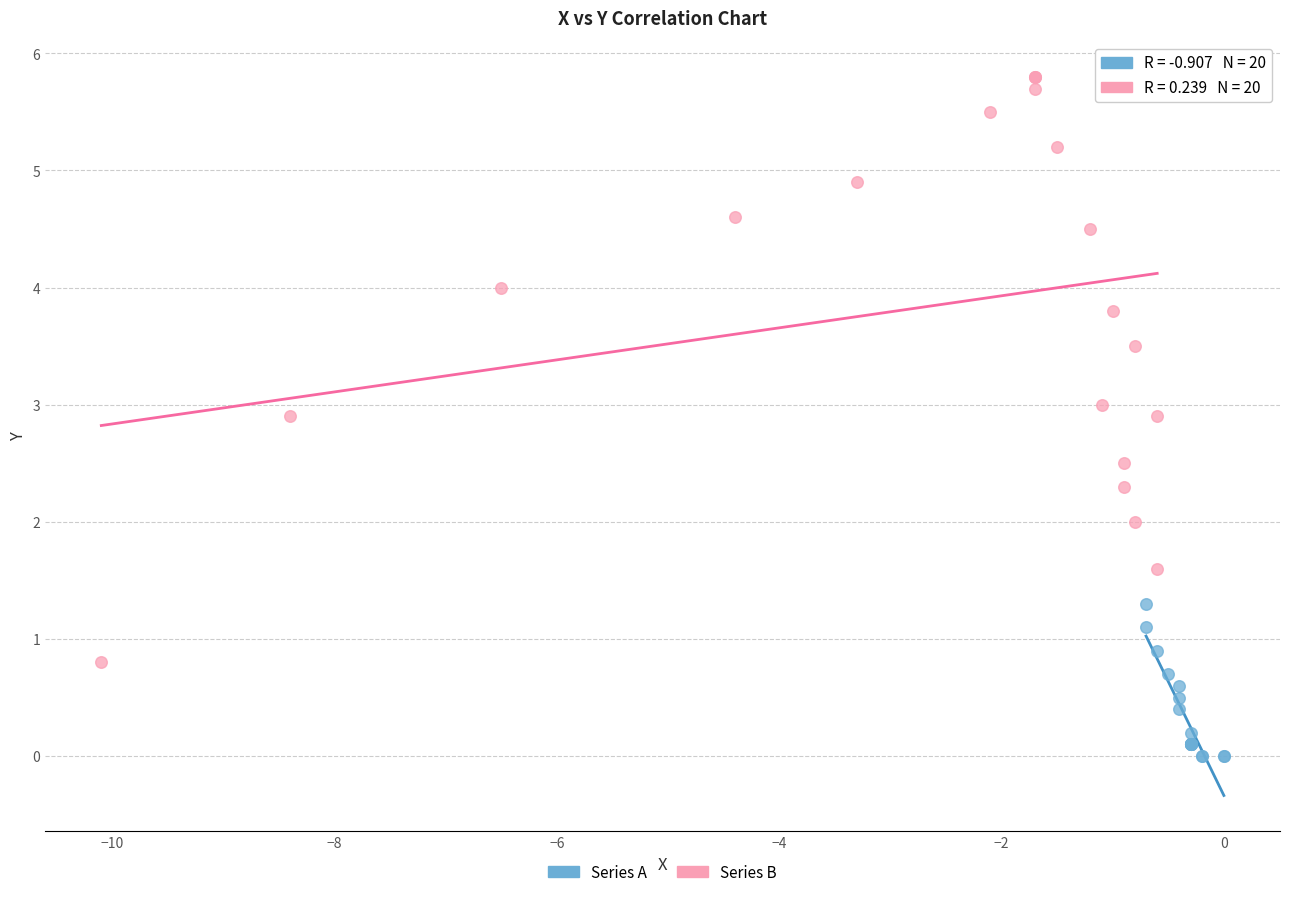

Which series has the largest Y range (max minus min)?

Series B